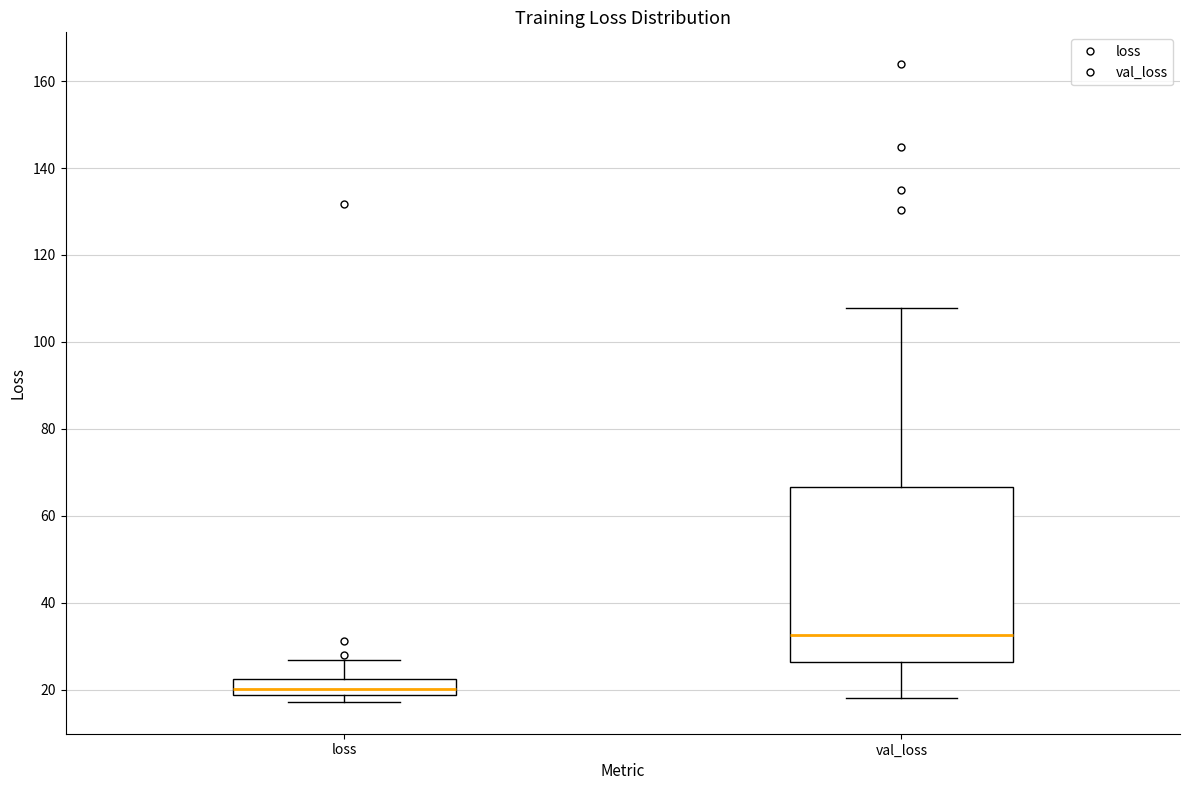

Reading left to right, transcribe this box plot: for each box, give where its median line is, the range the box spans, and where its two whiskers end, as read against the y-axis. The values are not printed on the chart, so give them approximately, as read against the axis.

loss: median 20, box 18 to 22, whiskers 18 (just below the box's lower edge) to 26
val_loss: median 32, box 26 to 66, whiskers 18 to 108